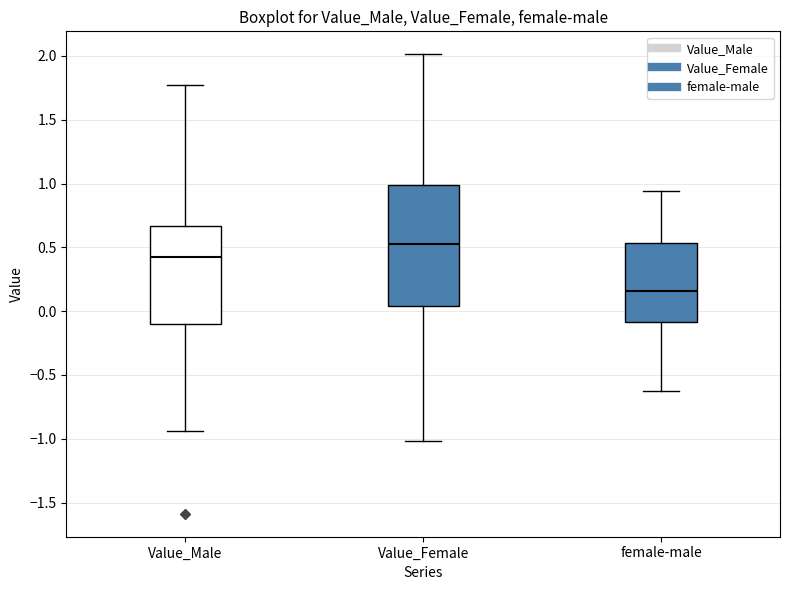

Which box has the lowest median line?

female-male